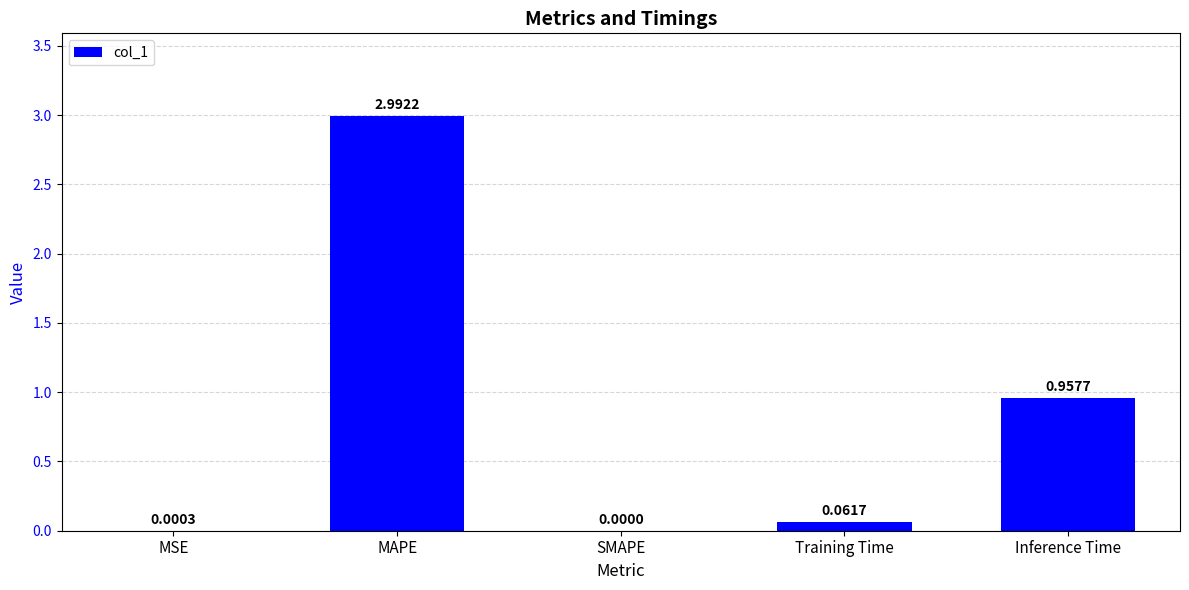

What is the sum of all values?

4.0